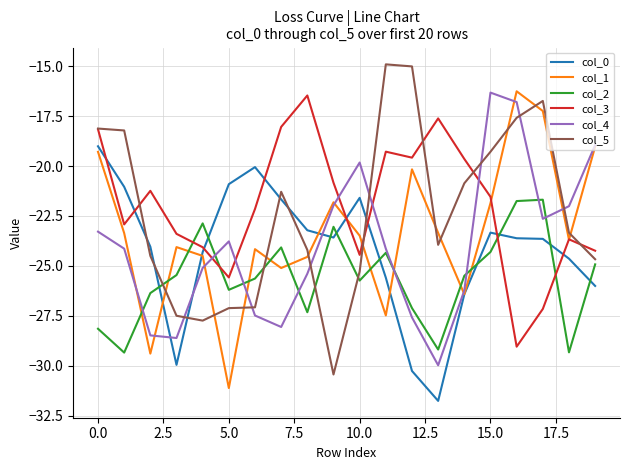

How many times do col_3 and col_2 cross each other?

4